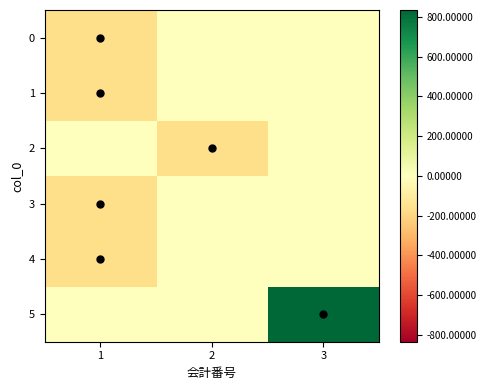

Reading left to right, what are all the values shown in this chart?

0: 1=-169.2	2=0.0	3=0.0
1: 1=-168.2	2=0.0	3=0.0
2: 1=0.0	2=-167.2	3=0.0
3: 1=-166.2	2=0.0	3=0.0
4: 1=-165.2	2=0.0	3=0.0
5: 1=0.0	2=0.0	3=835.8